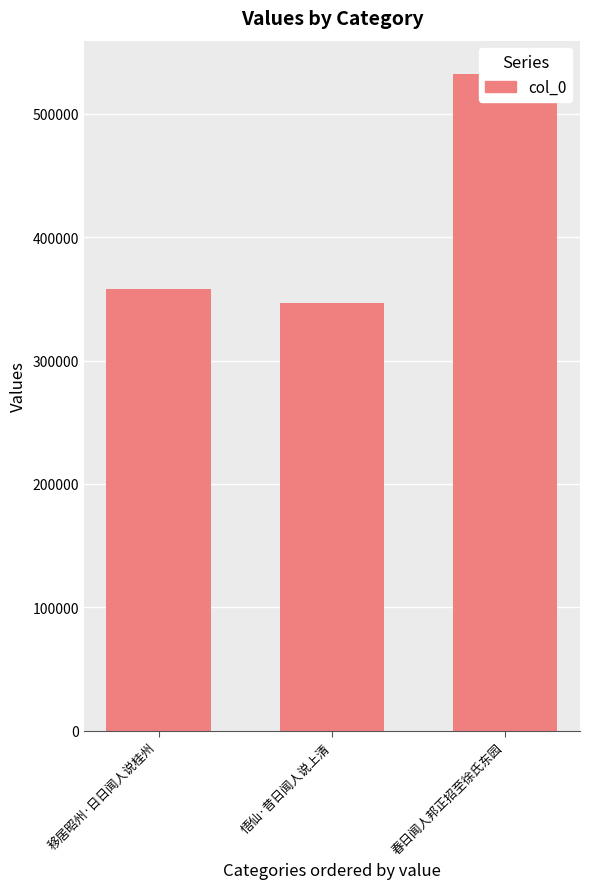

At which label is the value closest to 439486?

移居昭州·日日闻人说桂州